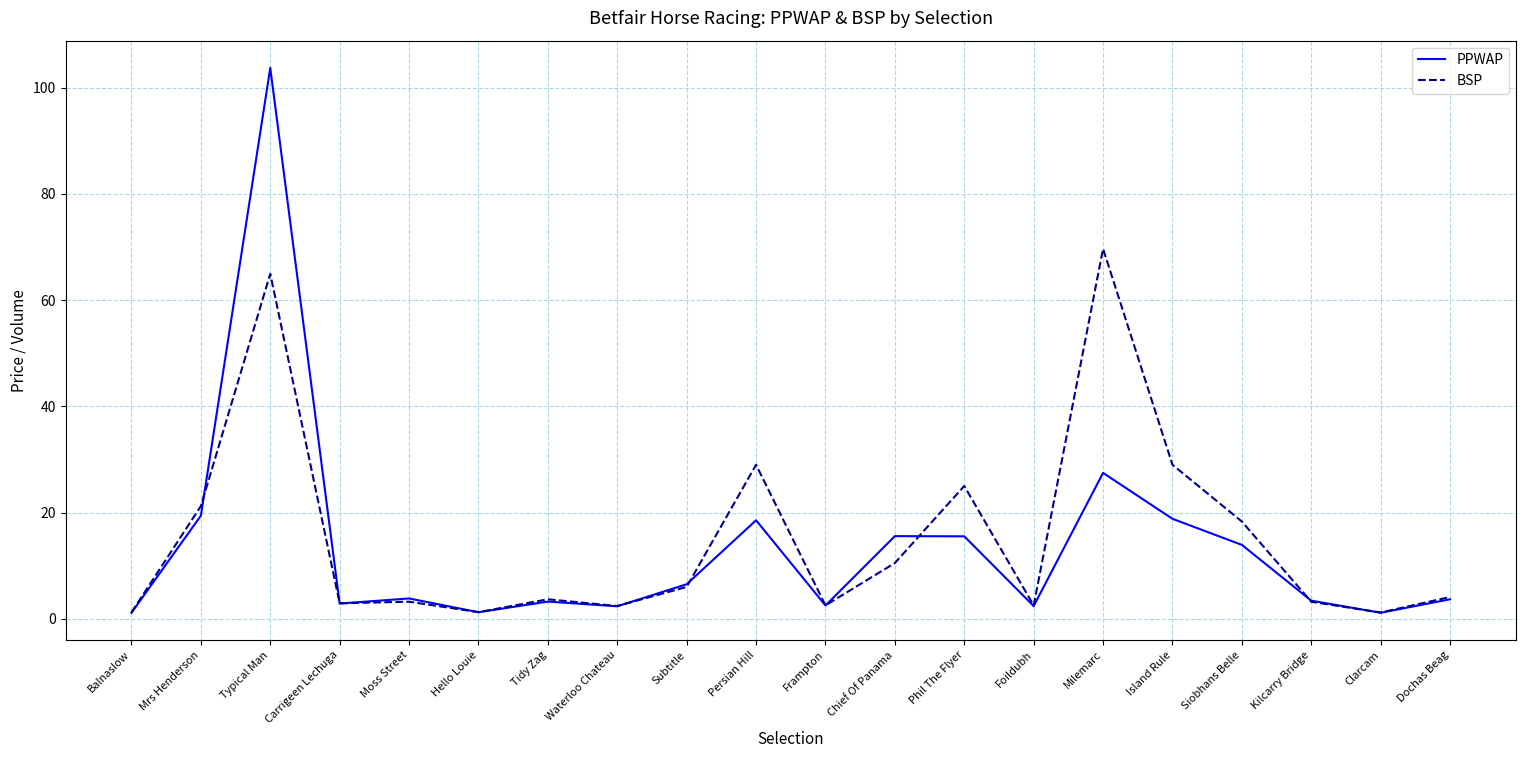

The BSP series shows 10.5 at Chief Of Panama. True or false?

True